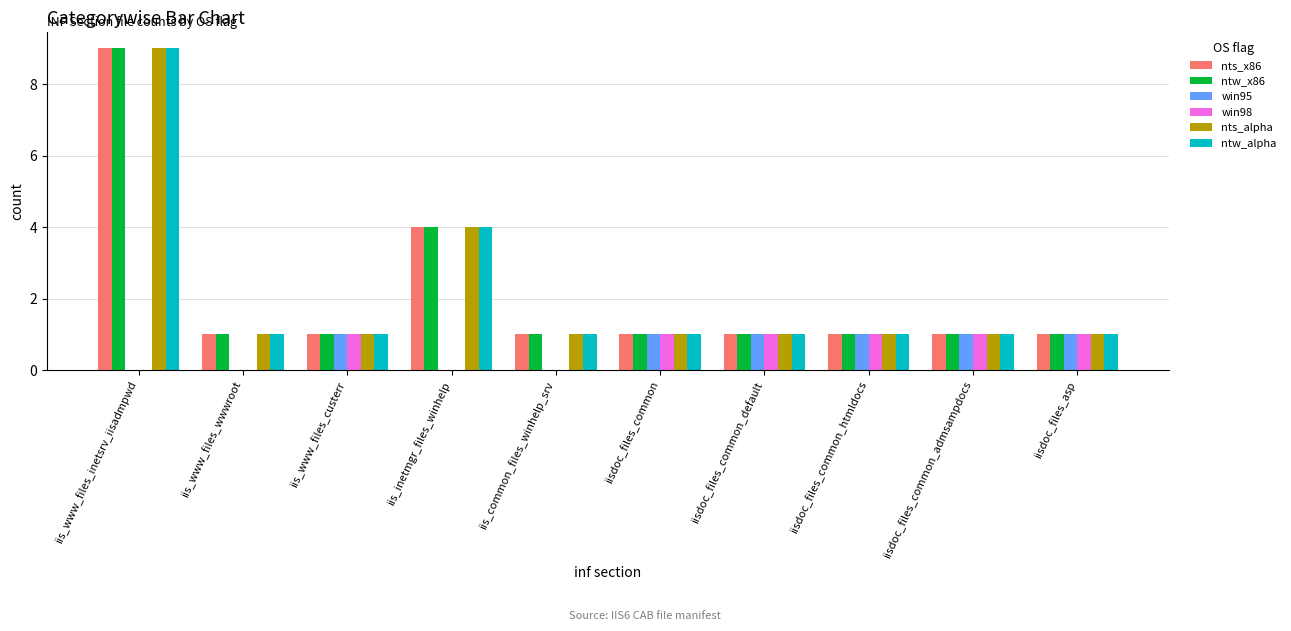

What is the sum of all ntw_x86 values?

21